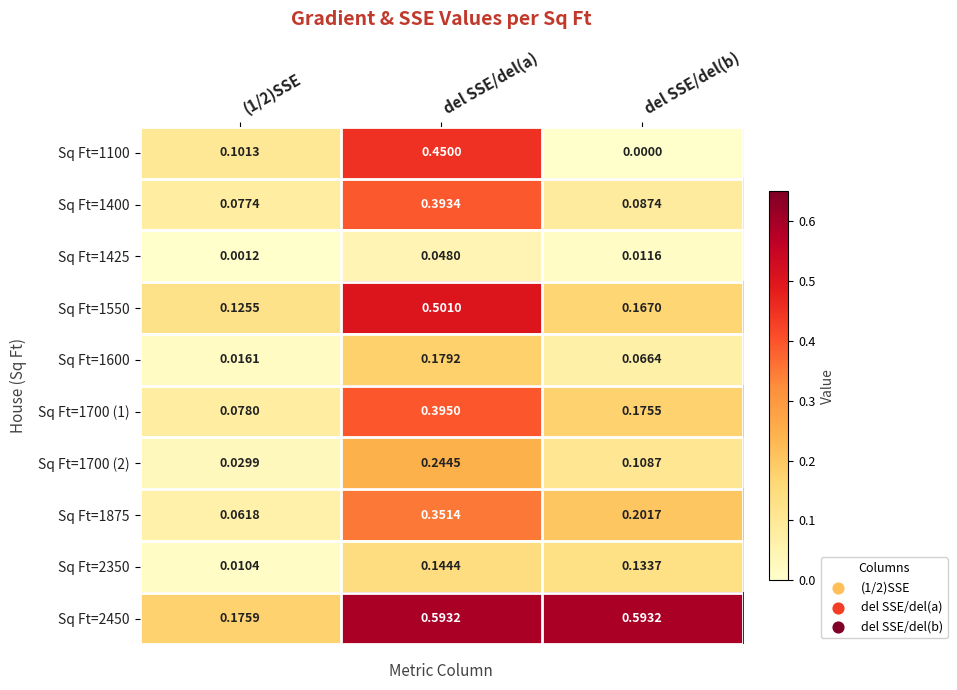

Is the value of Sq Ft=1550 at del SSE/del(a) greater than the value of Sq Ft=2450 at del SSE/del(b)?

No